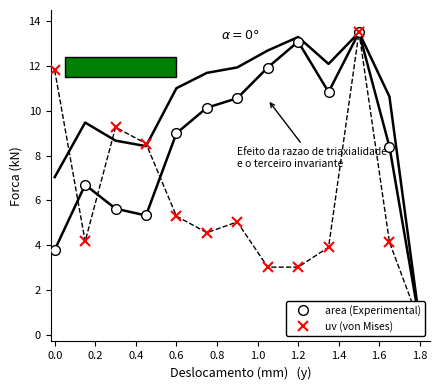

Which series has the largest range (max minus min)?

area (Experimental)